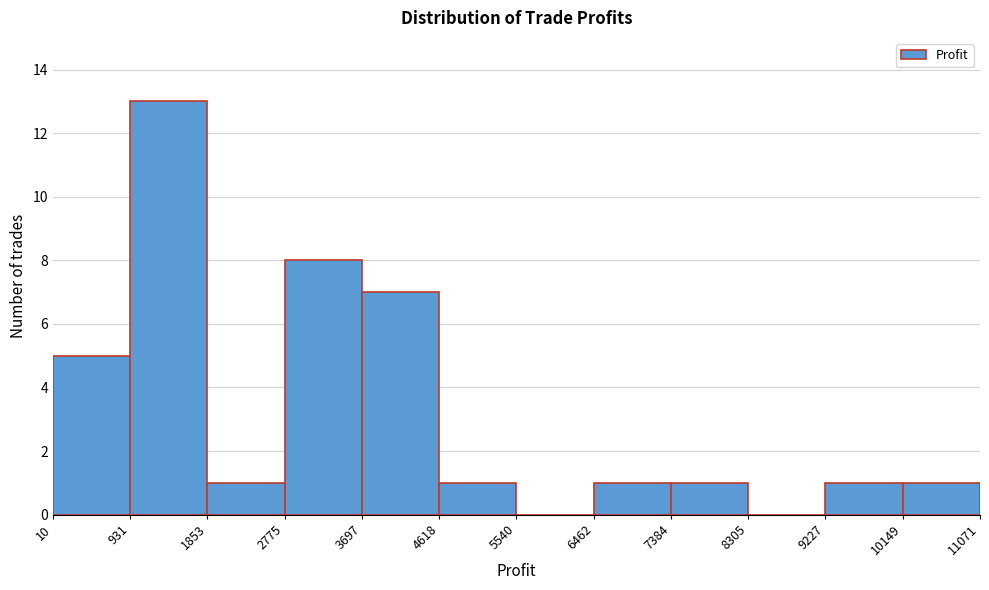

Which range on the x-axis has the tallest bar?

931 to 1853